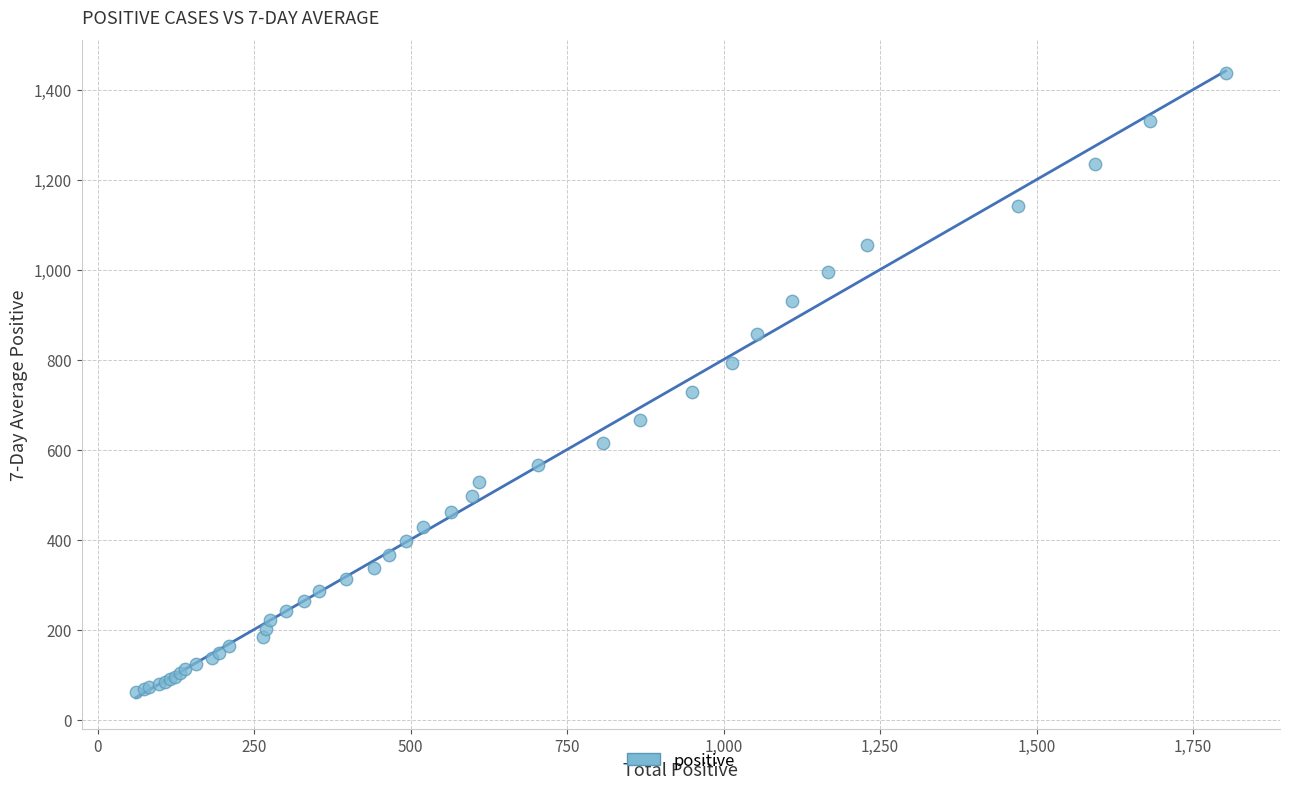

What Y value in the scatter plot is closest to 748?

728.1